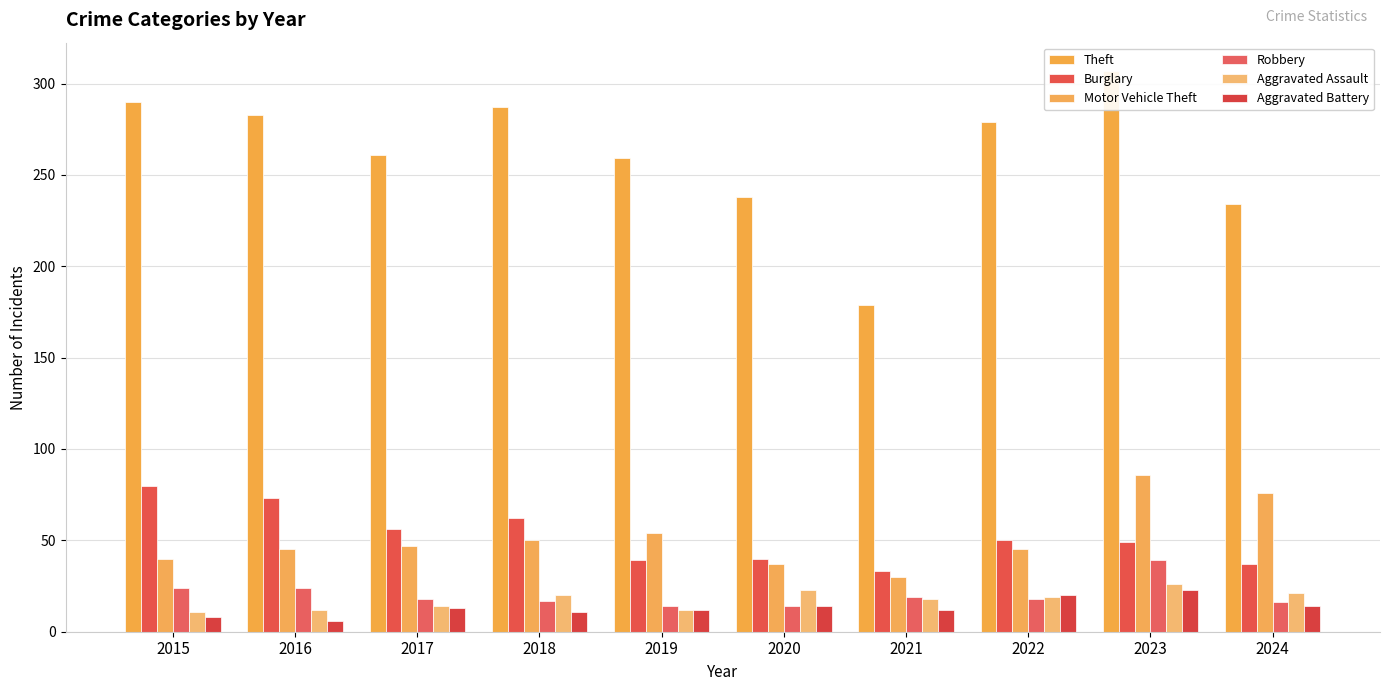

What is the difference between the second highest and second lowest values in the Aggravated Battery series?

12